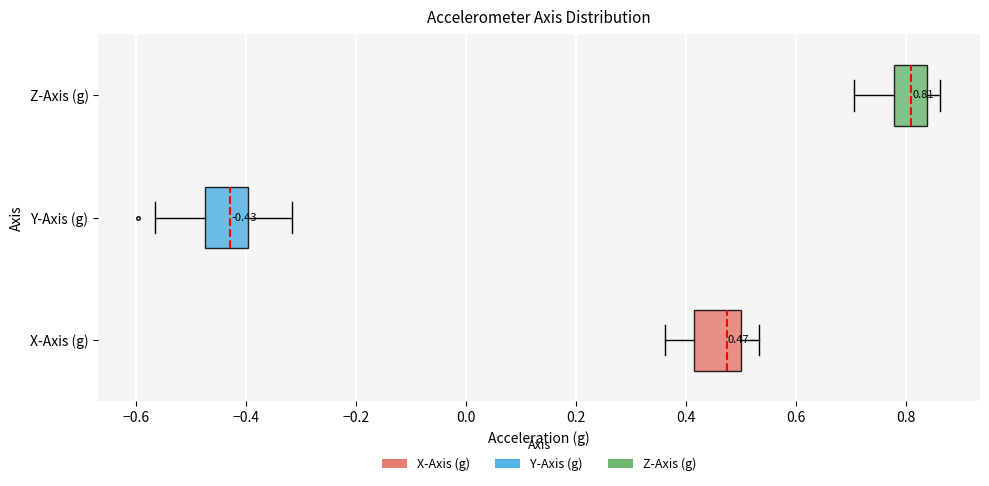

Which box has the furthest to the right median line?

Z-Axis (g)